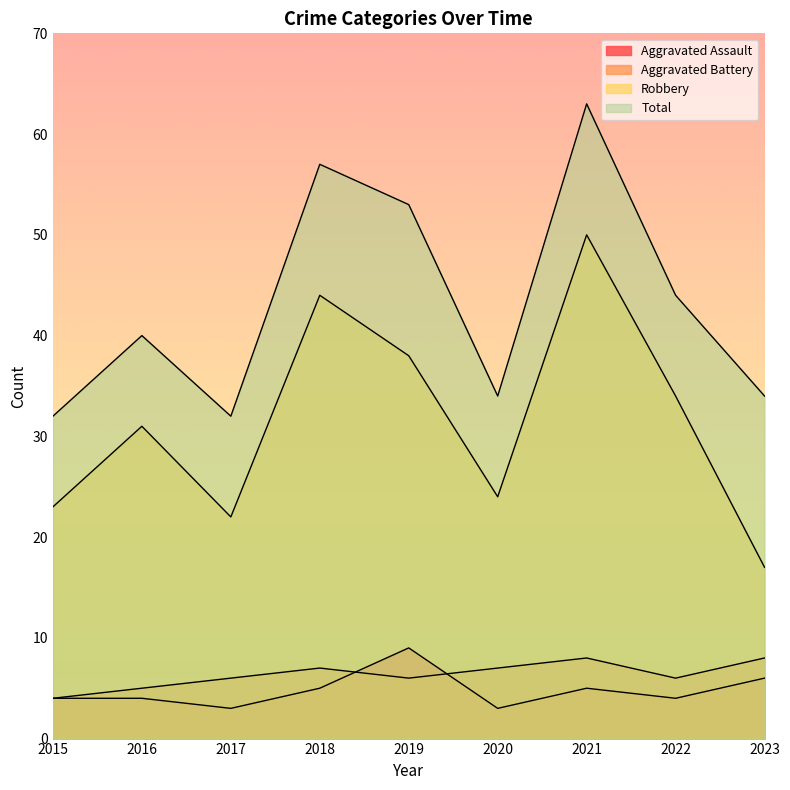

How many interior local valleys does the Aggravated Assault series have?

3